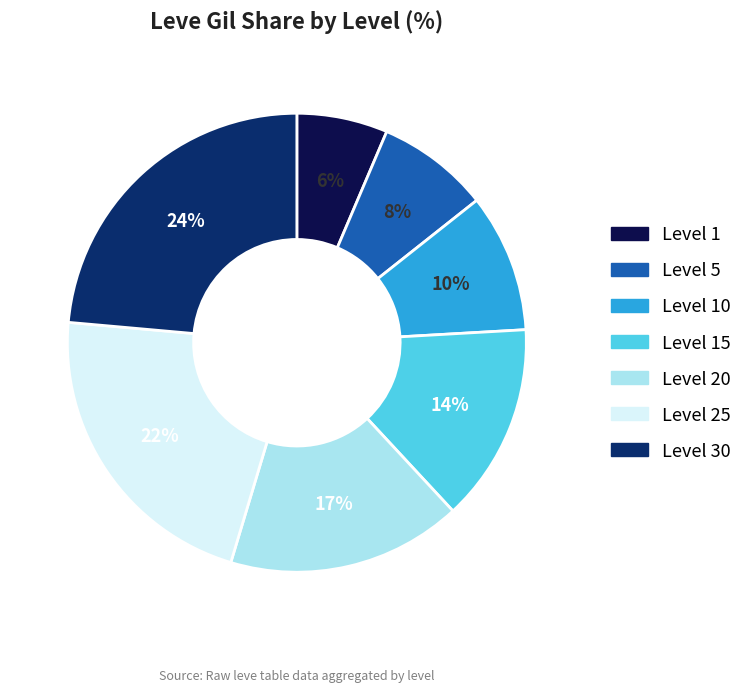

To the nearest percent, what is the average slice percentage?

14%